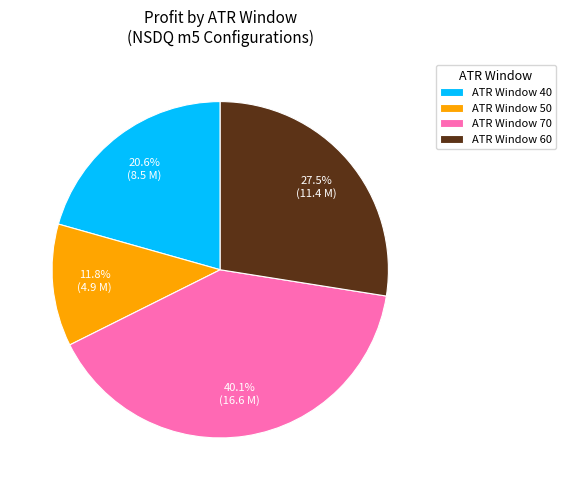

Rank the categories by value from highest to lowest.

ATR Window 70, ATR Window 60, ATR Window 40, ATR Window 50